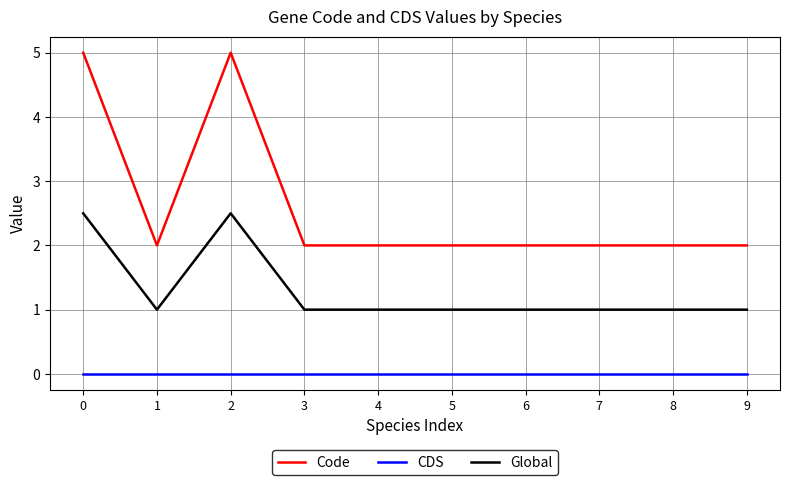

Between 2 and 8, which series saw the biggest shift?

Code